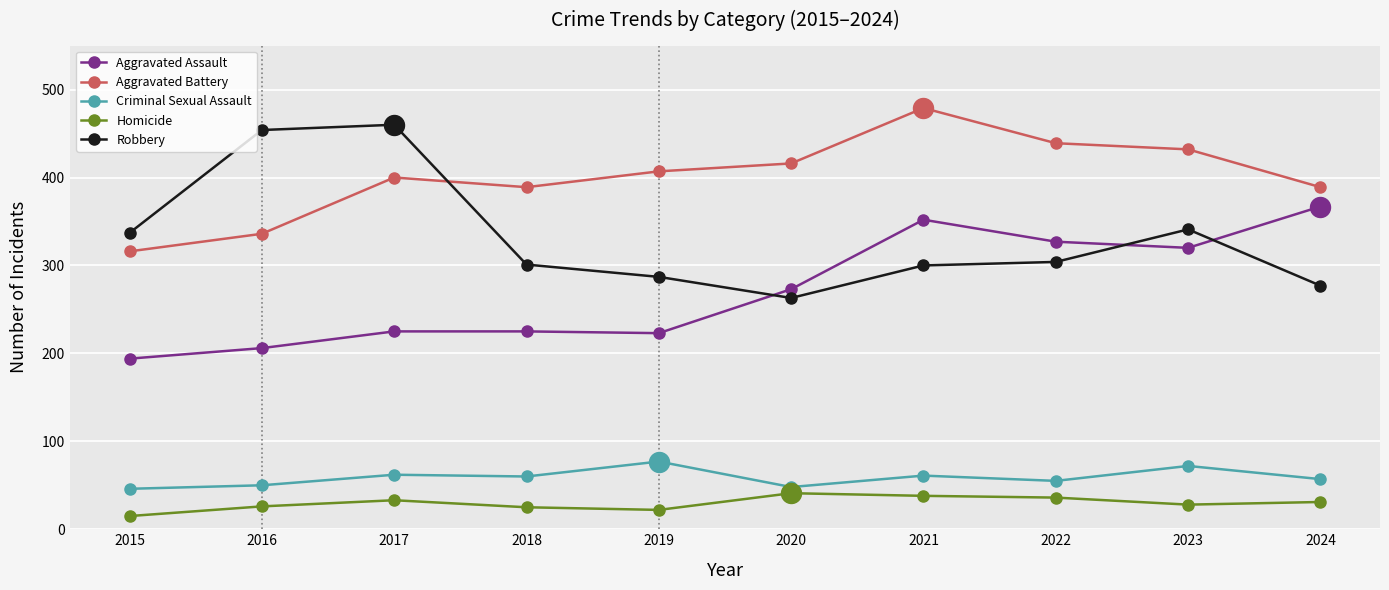

At which label does Criminal Sexual Assault first exceed 60?

2017